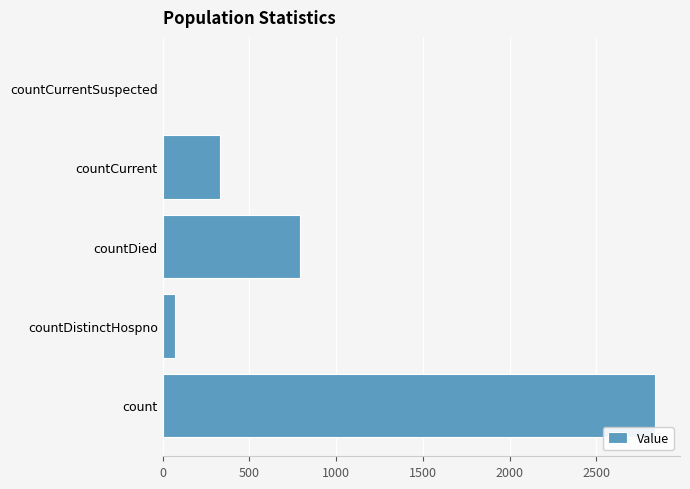

Reading bottom to top, list all the values displayed in this chart.

count=2840	countDistinctHospno=70	countDied=789	countCurrent=330	countCurrentSuspected=0